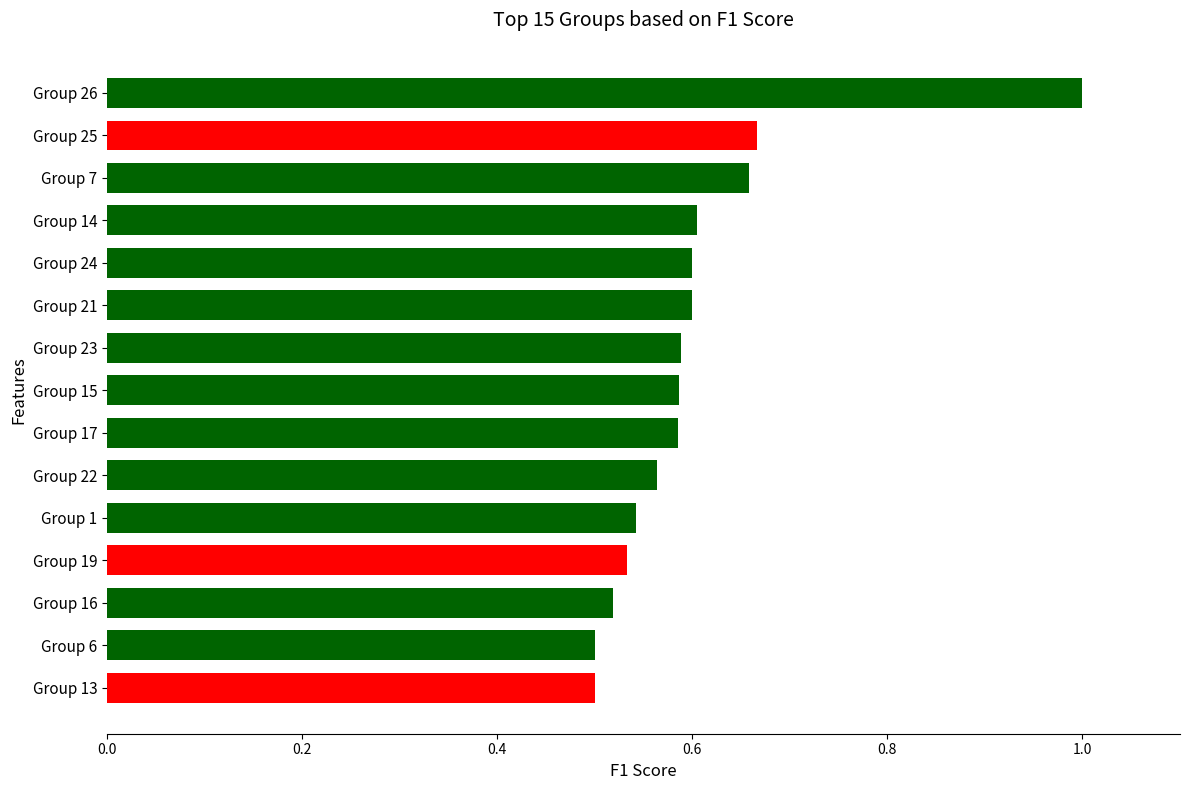

How many bars are there in total?

15